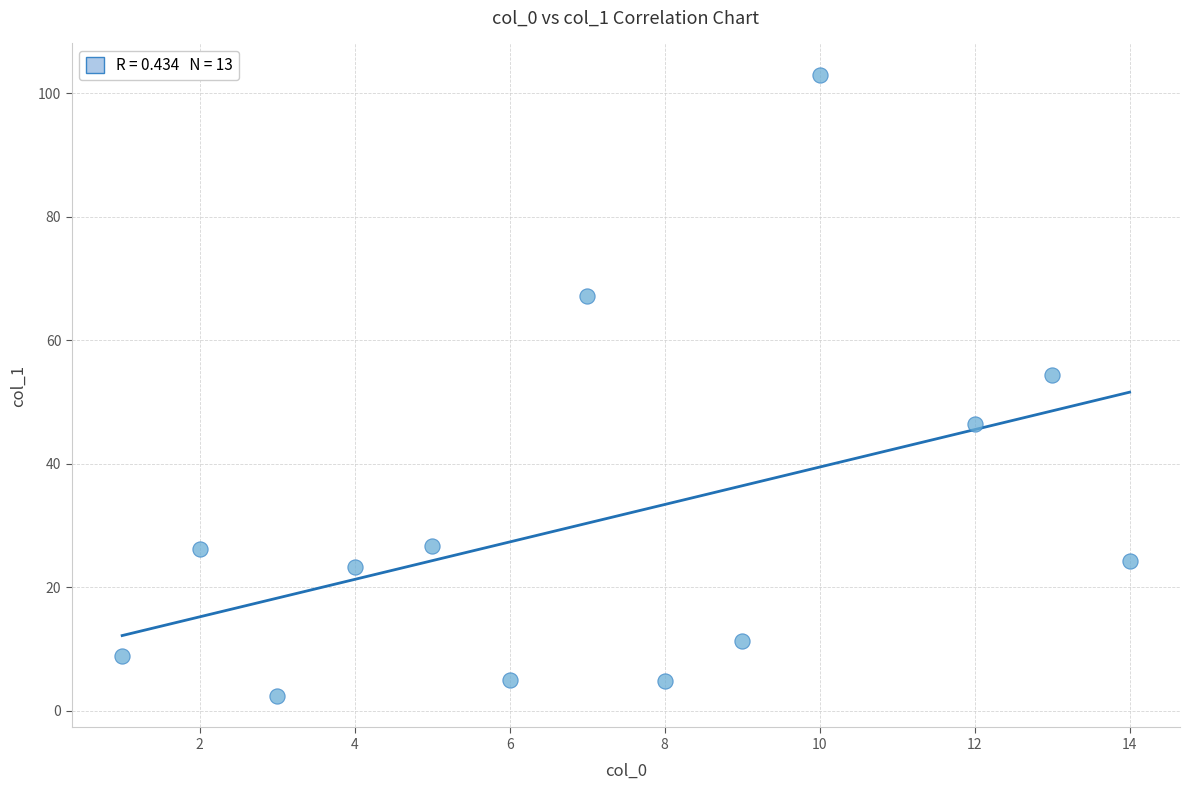

What Y value in the scatter plot is closest to 52?

54.3